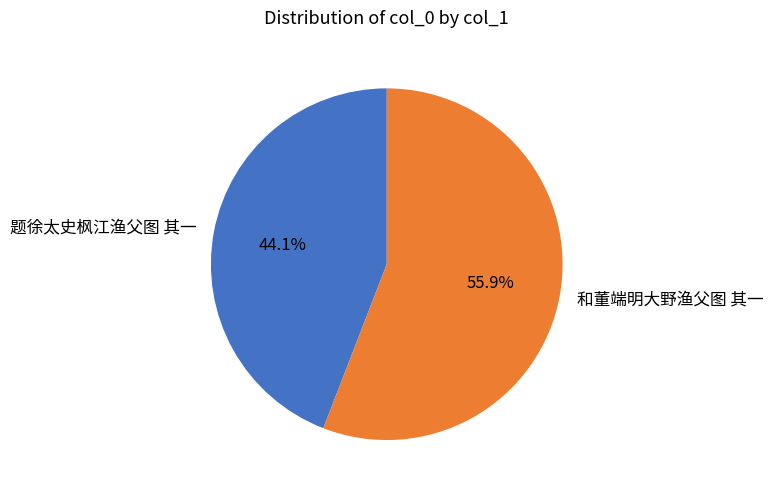

To the nearest percent, what percentage of the pie is 和董端明大野渔父图 其一?

56%